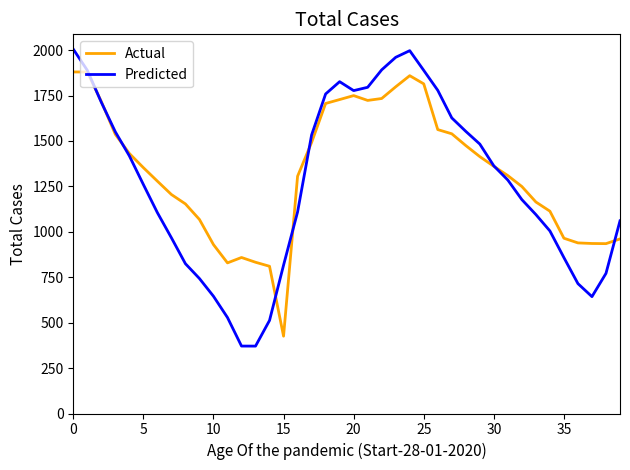

What is the highest value of the Predicted series?

2005.1